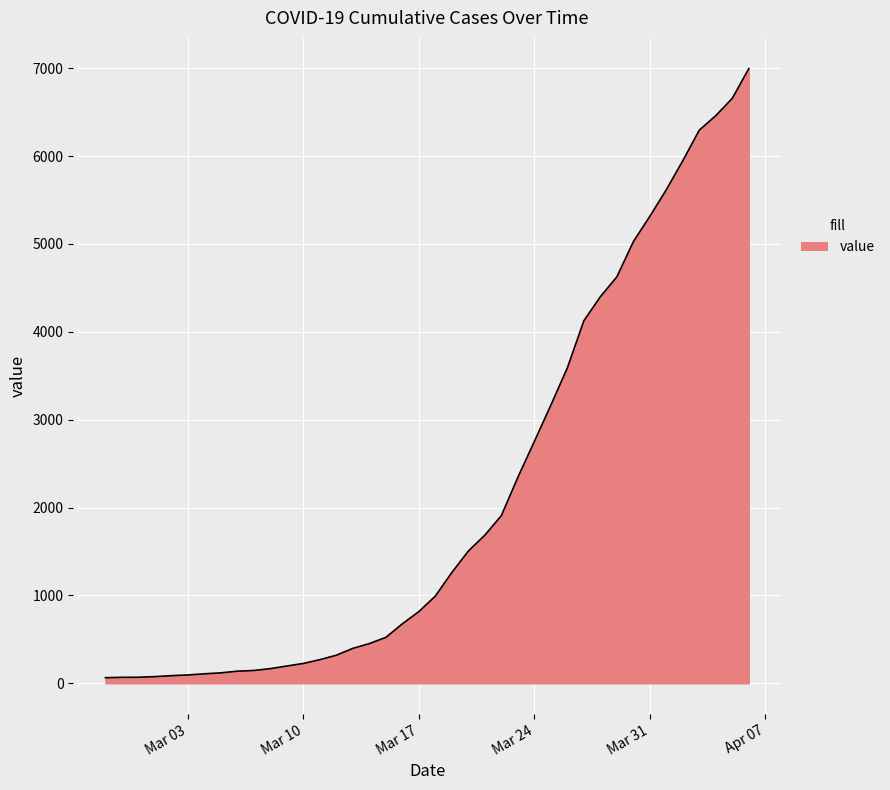

What is the maximum value shown in the chart?

6995